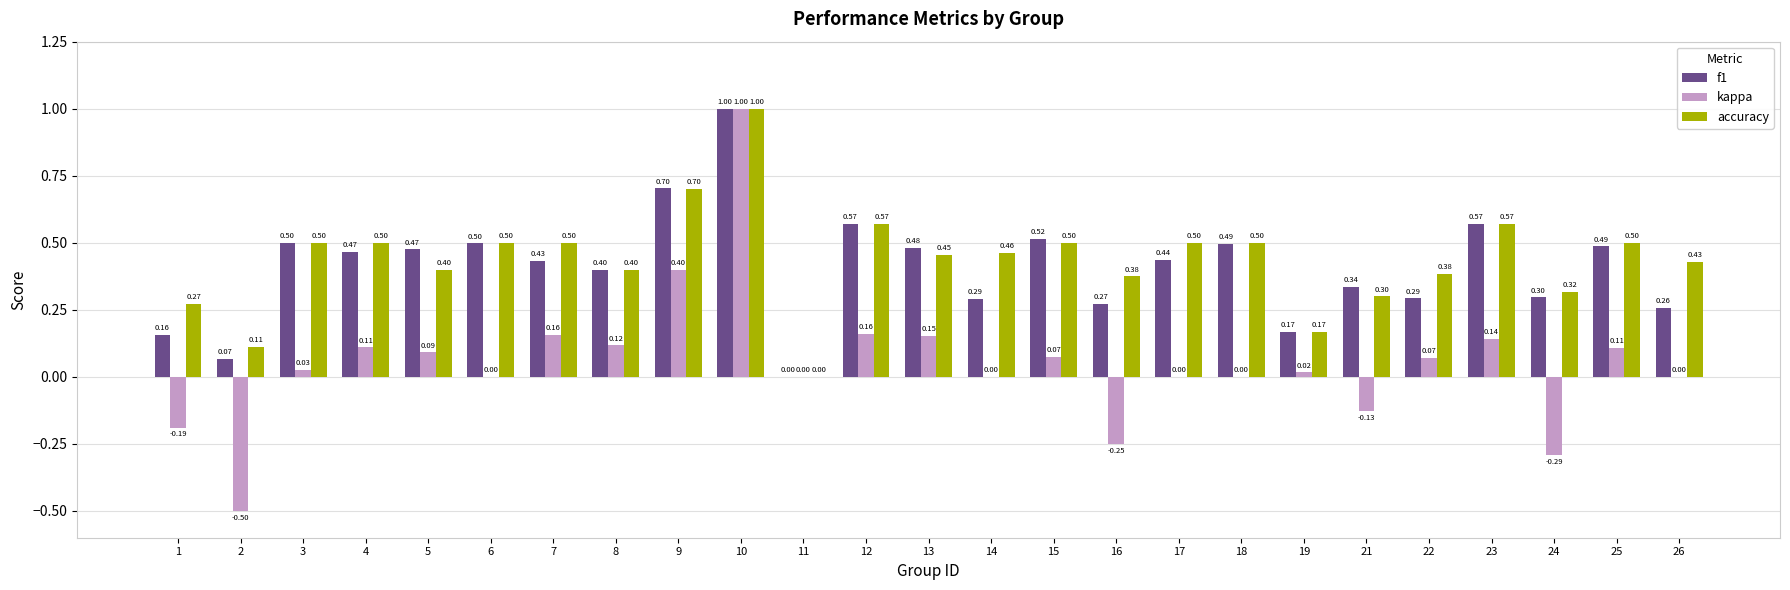

What are all the series names shown in the legend?

f1, kappa, accuracy